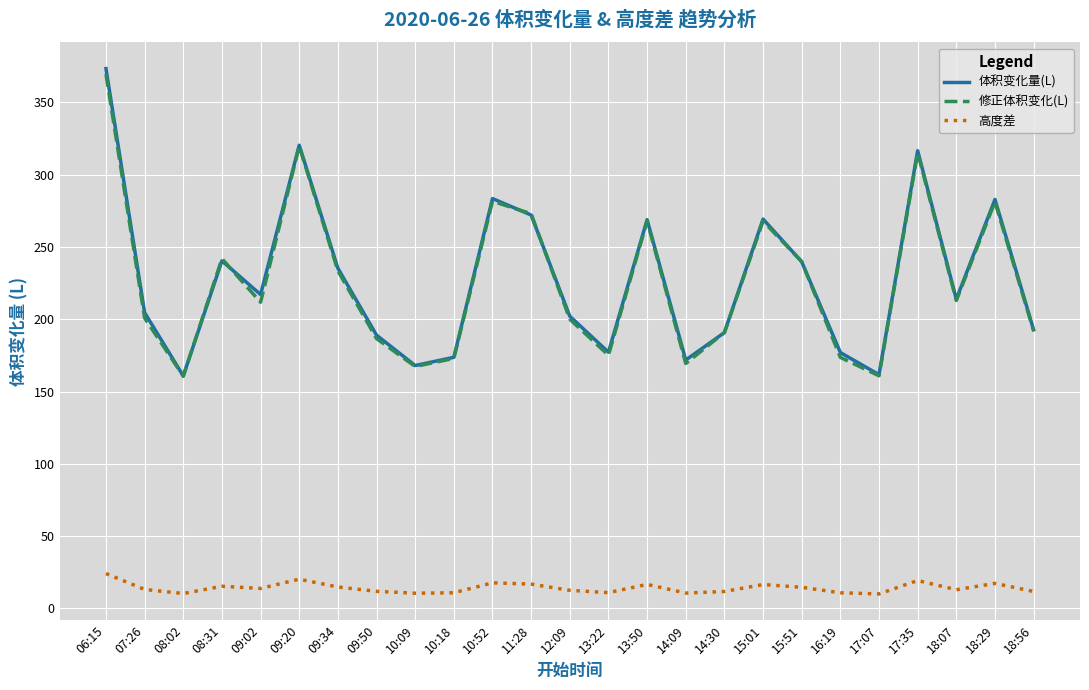

What is the difference between the highest and lowest values at 10:52?

265.8